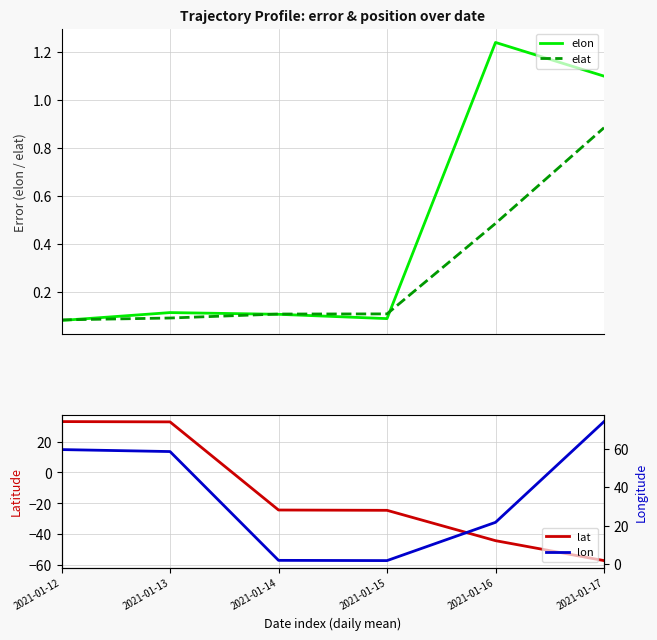

Rank the categories by lon value from highest to lowest.

2021-01-17, 2021-01-12, 2021-01-13, 2021-01-16, 2021-01-14, 2021-01-15